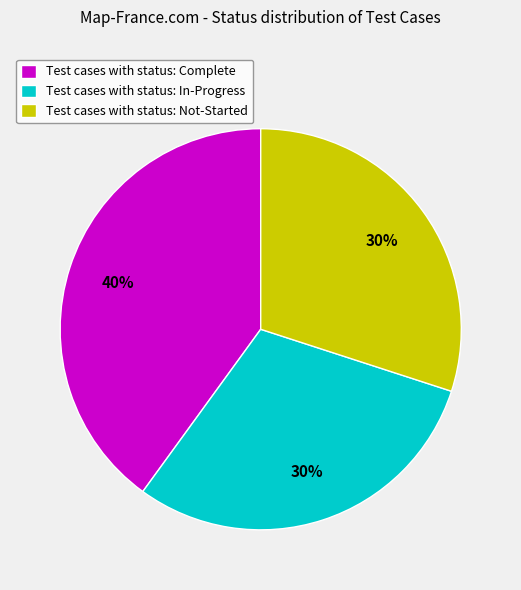

Is it true that Test cases with status: In-Progress is 30% of the pie?

True